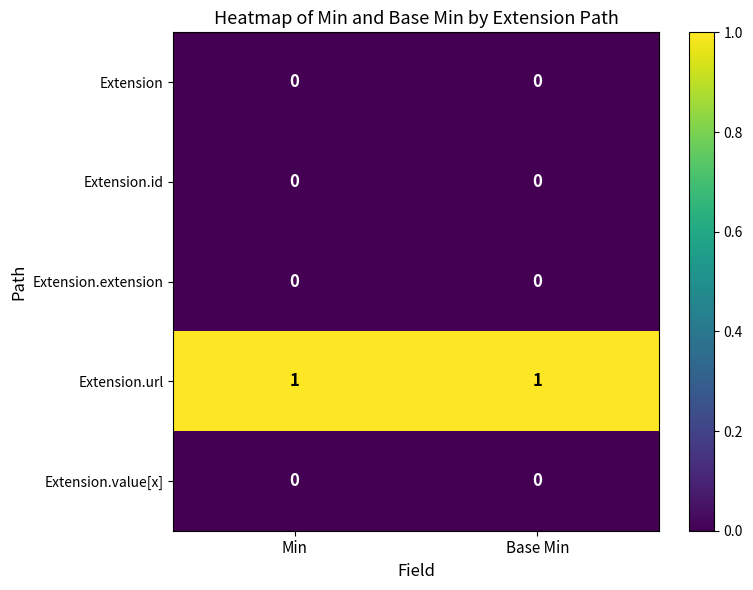

What is the spread (max minus min) of values at Min?

1